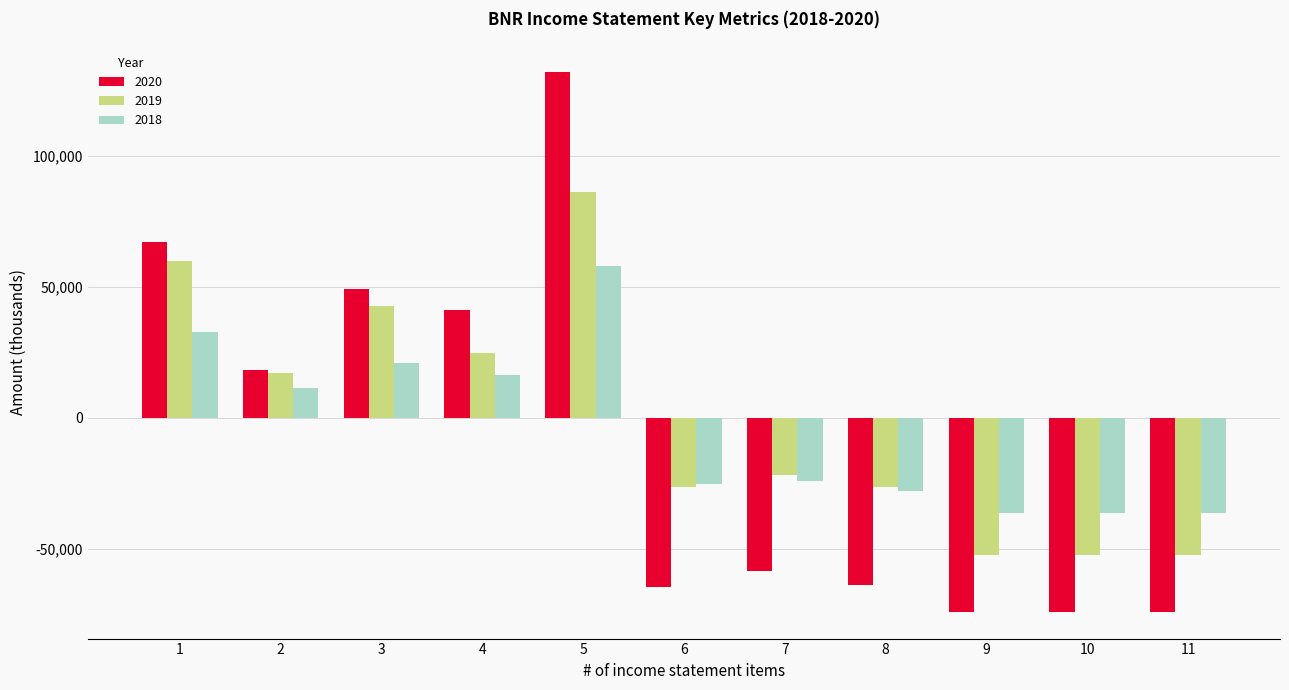

List the series in order of their overall mean, highest first.

2019, 2018, 2020